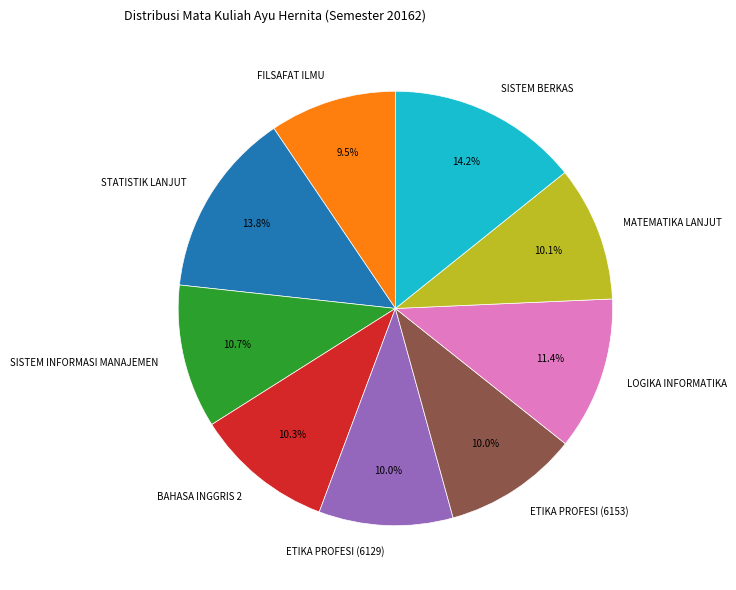

What is the ratio of the value at FILSAFAT ILMU to the value at SISTEM INFORMASI MANAJEMEN?

0.9